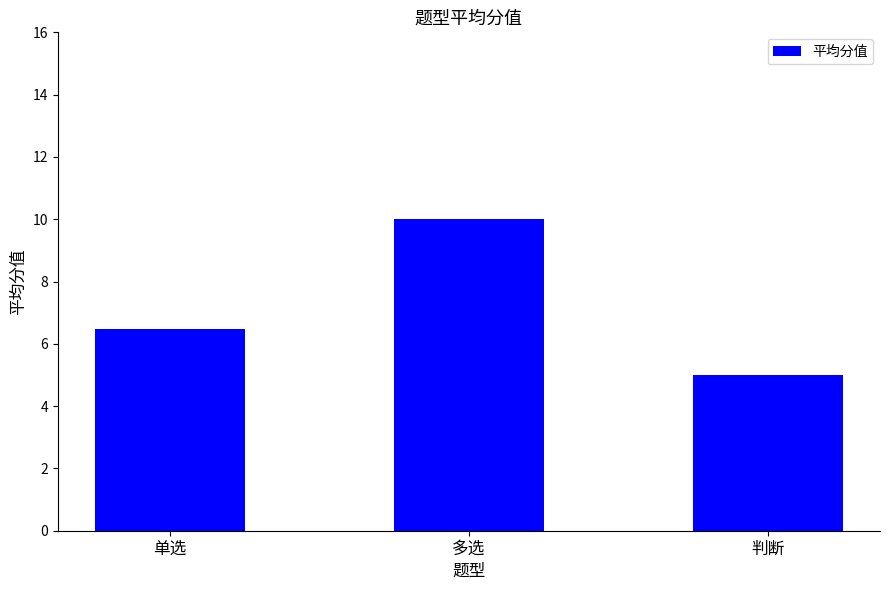

Reading left to right, extract all data points from this chart.

6.5	10.0	5.0